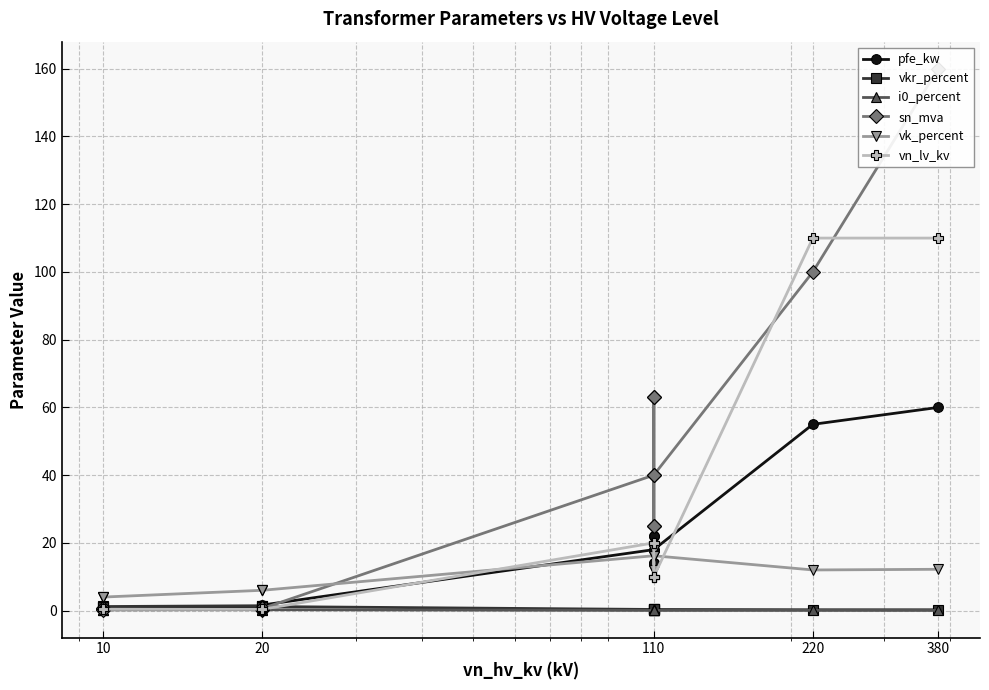

Does the chart have visible grid lines?

Yes